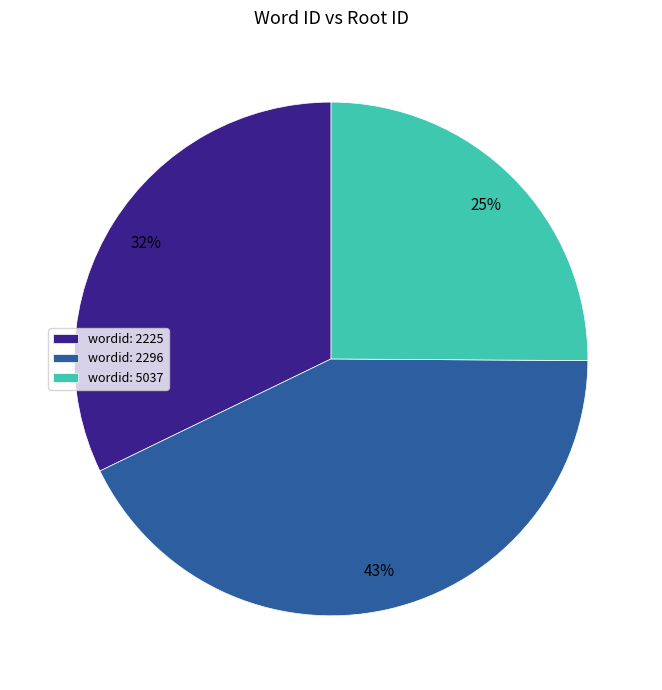

To the nearest percent, what portion does wordid: 5037 represent?

25%